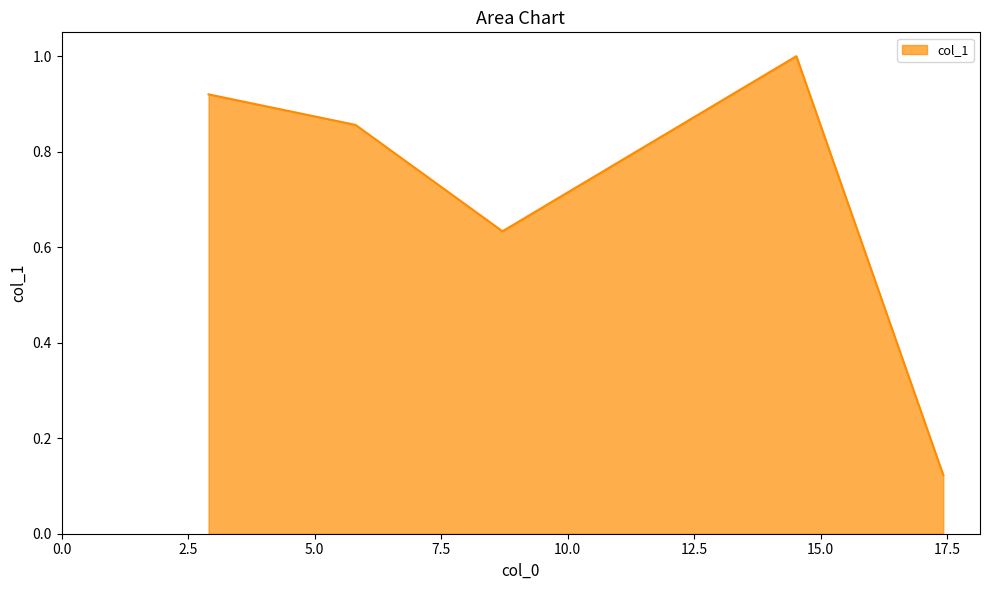

What is the maximum value shown in the chart?

1.0